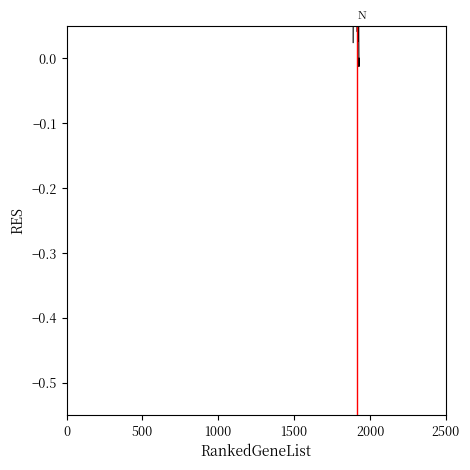

How many values are below 0?

1